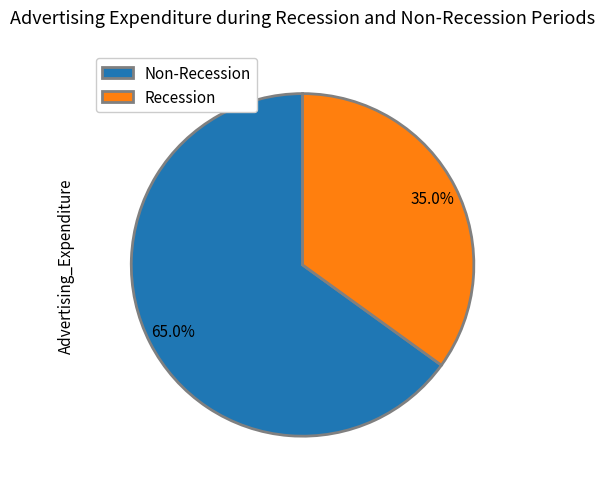

Rank the categories by value from highest to lowest.

Non-Recession, Recession